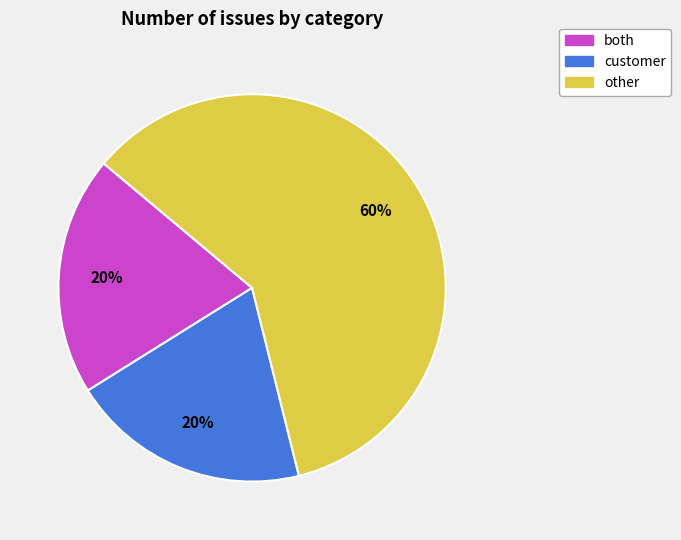

Is it true that customer is 12% of the pie?

False